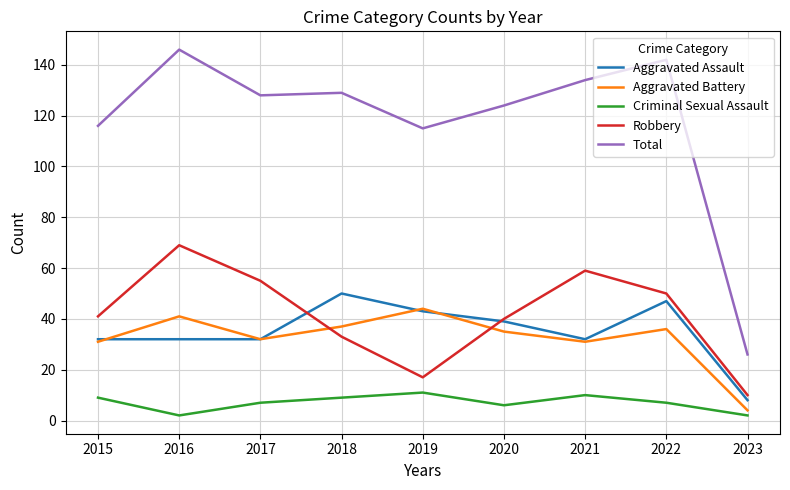

What is the average value of the Total series?

118